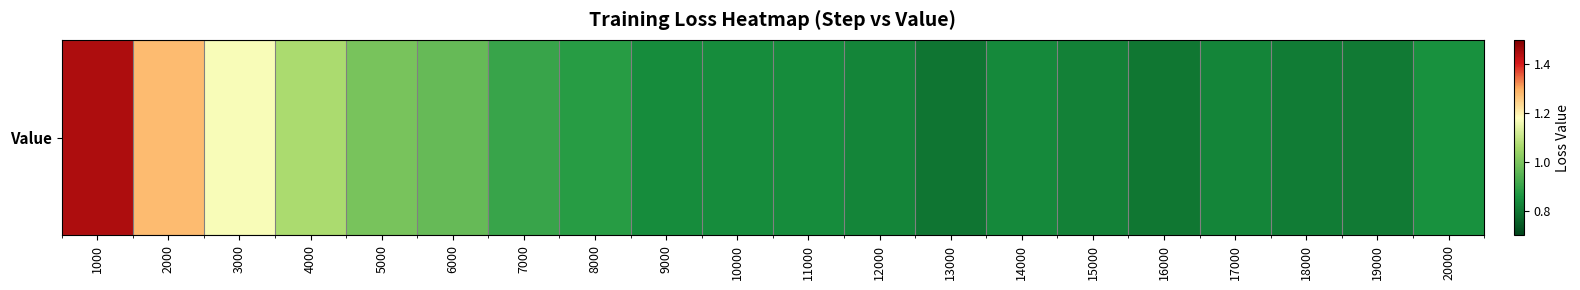

The chart shows a value of 1.7 at 6000. True or false?

False